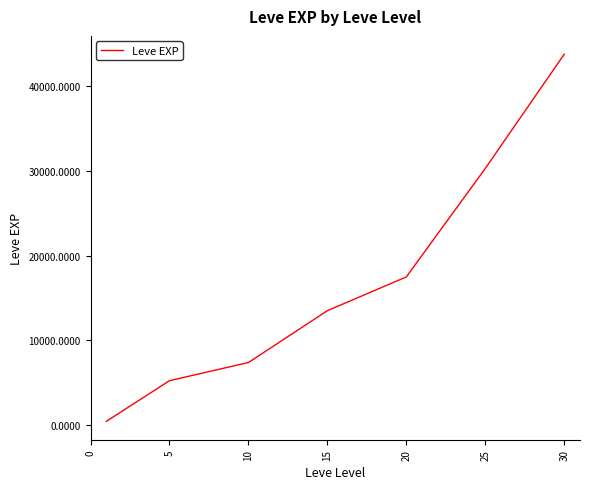

Reading left to right, list all the values displayed in this chart.

467.0	5261.7	7400.0	13510.0	17486.7	30270.0	43730.0